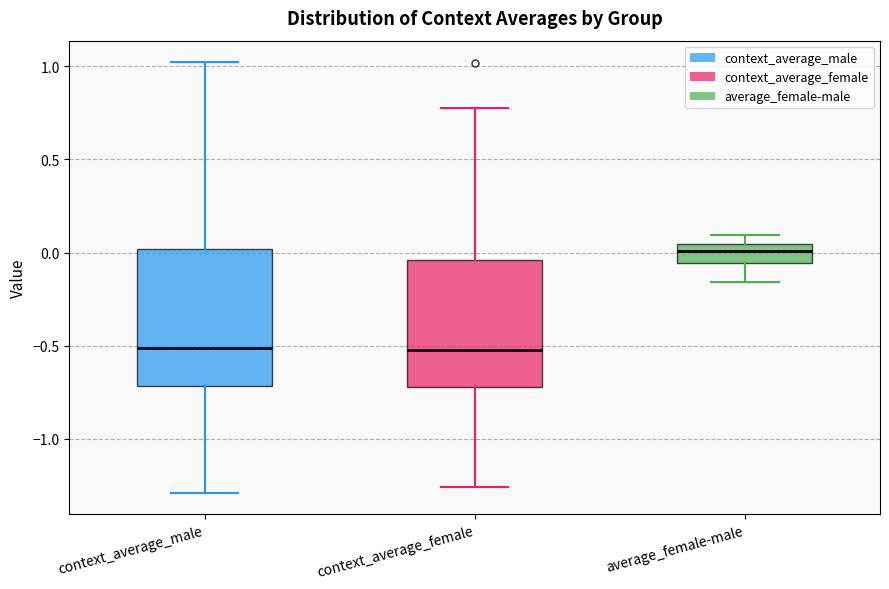

Reading left to right, transcribe this box plot: for each box, give where its median line is, the range the box spans, and where its two whiskers end, as read against the y-axis. The values are not printed on the chart, so give them approximately, as read against the axis.

context_average_male: median -0.50, box -0.70 to 0.00, whiskers -1.30 to 1.00
context_average_female: median -0.50, box -0.70 to -0.05, whiskers -1.25 to 0.80
average_female-male: median 0.00, box -0.05 to 0.05, whiskers -0.15 to 0.10